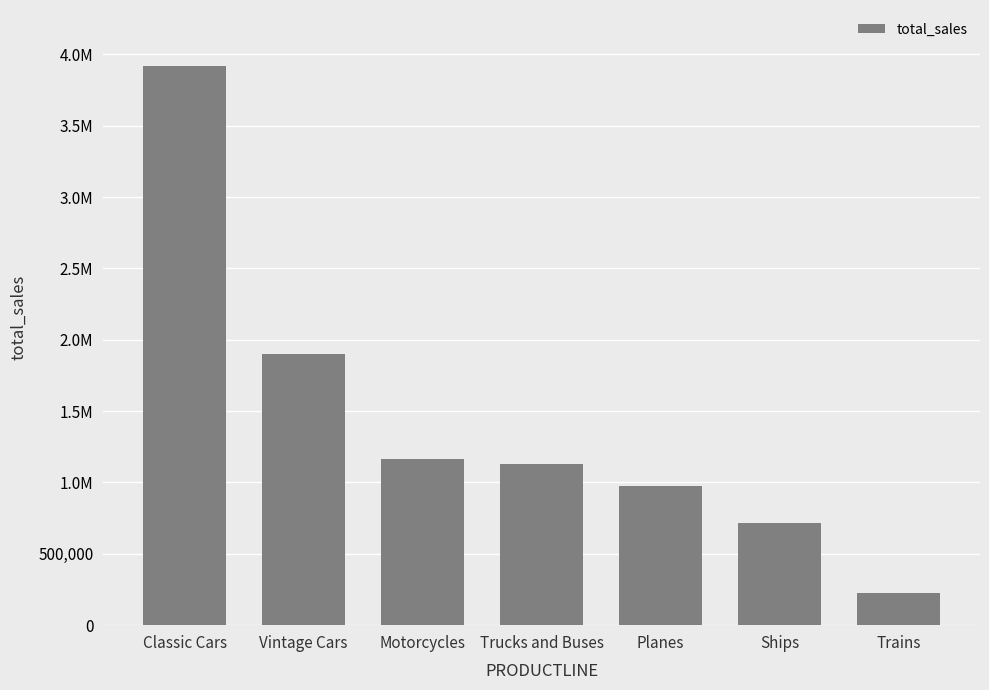

What is the sum of the values at Planes and Trains?

1201247.0